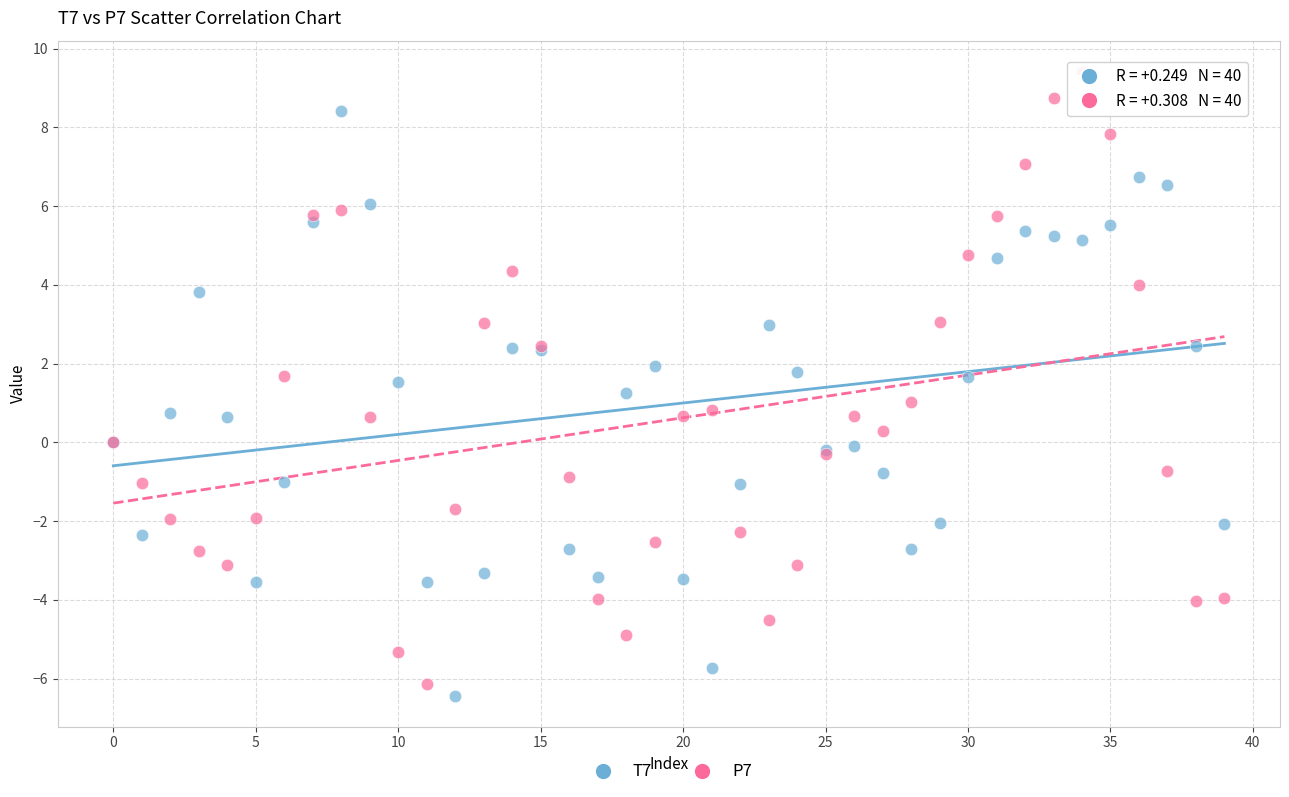

Which series reaches the minimum Y coordinate?

T7